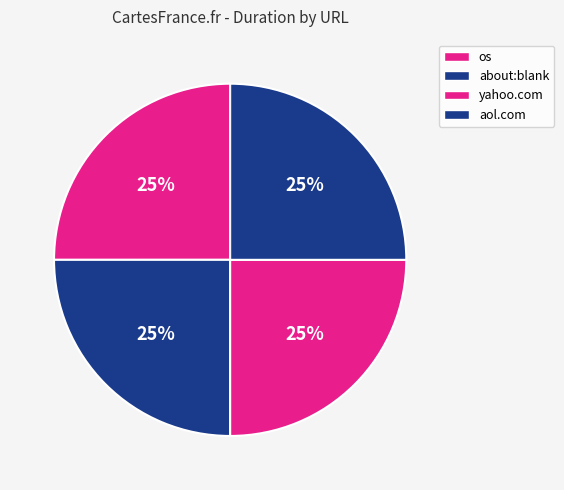

How many segments does this pie chart have?

4